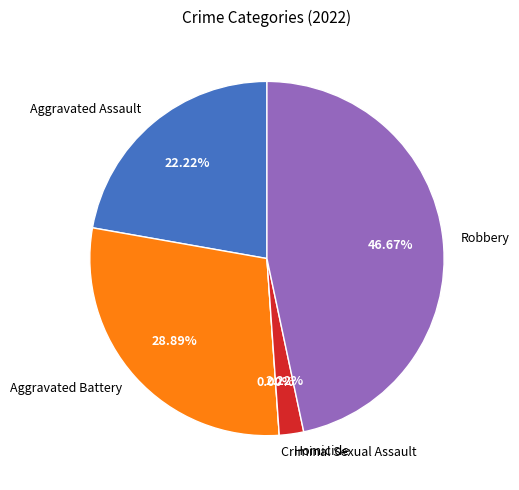

How much of the chart is everything except Aggravated Battery?

71.1%